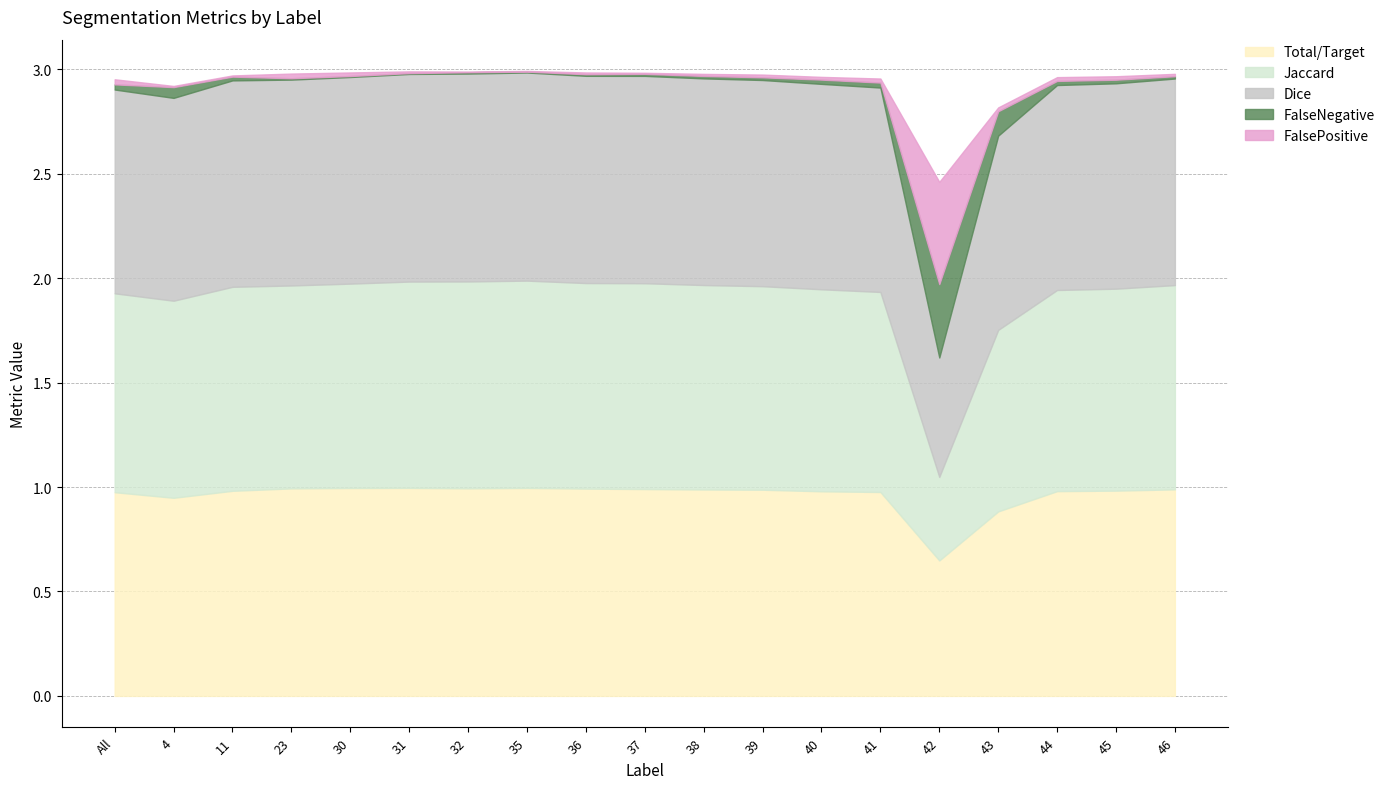

What are all the series names shown in the legend?

Total/Target, Jaccard, Dice, FalseNegative, FalsePositive